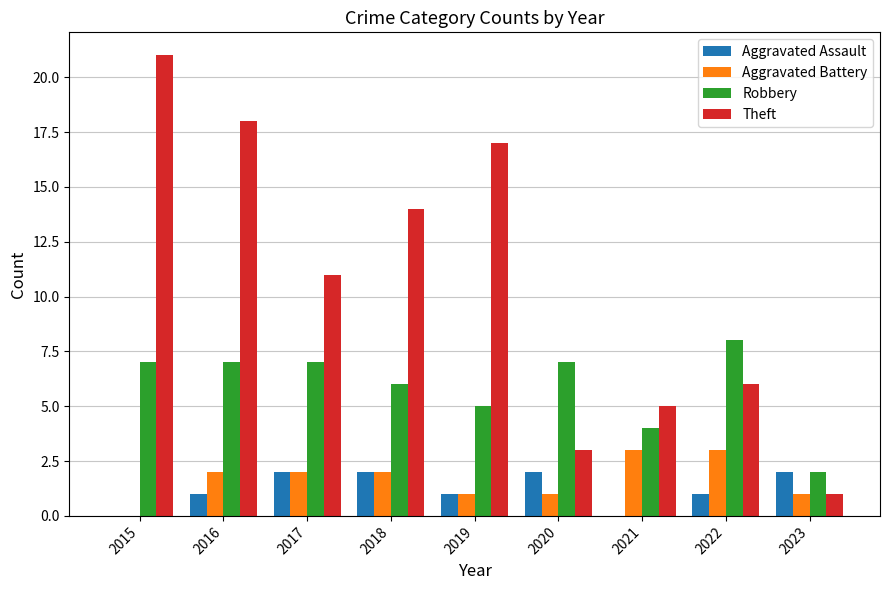

Reading left to right, transcribe all the data shown in this chart.

Aggravated Assault: 2015=0	2016=1	2017=2	2018=2	2019=1	2020=2	2021=0	2022=1	2023=2
Aggravated Battery: 2015=0	2016=2	2017=2	2018=2	2019=1	2020=1	2021=3	2022=3	2023=1
Robbery: 2015=7	2016=7	2017=7	2018=6	2019=5	2020=7	2021=4	2022=8	2023=2
Theft: 2015=21	2016=18	2017=11	2018=14	2019=17	2020=3	2021=5	2022=6	2023=1